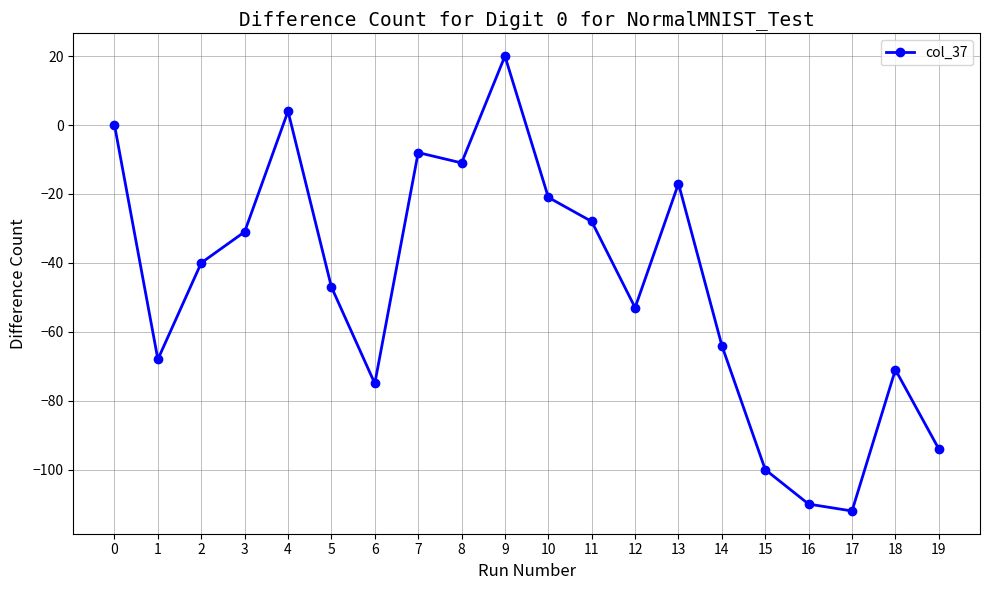

Count the number of categories in the chart.

20